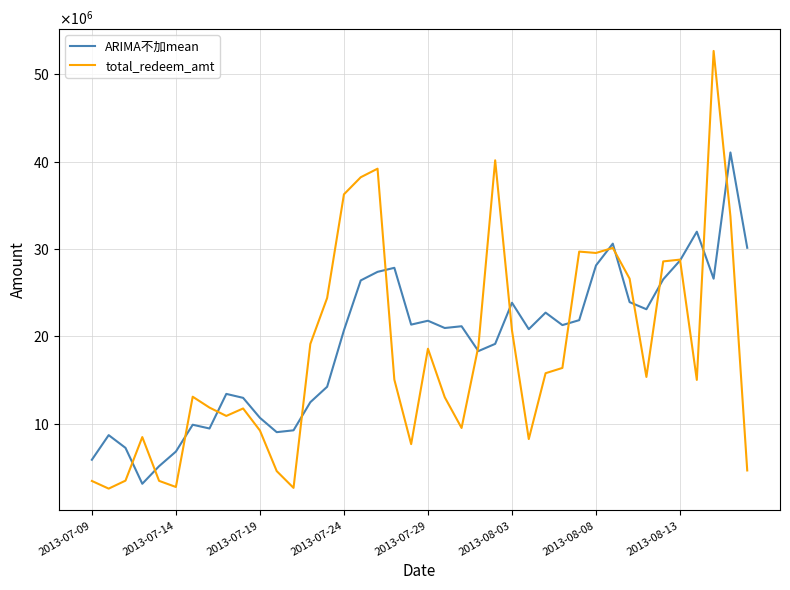

What are all the series names shown in the legend?

ARIMA不加mean, total_redeem_amt